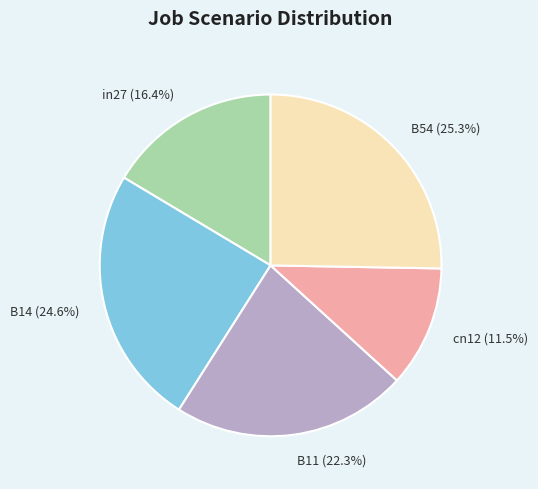

To the nearest percent, what percentage of the pie is B54?

25%